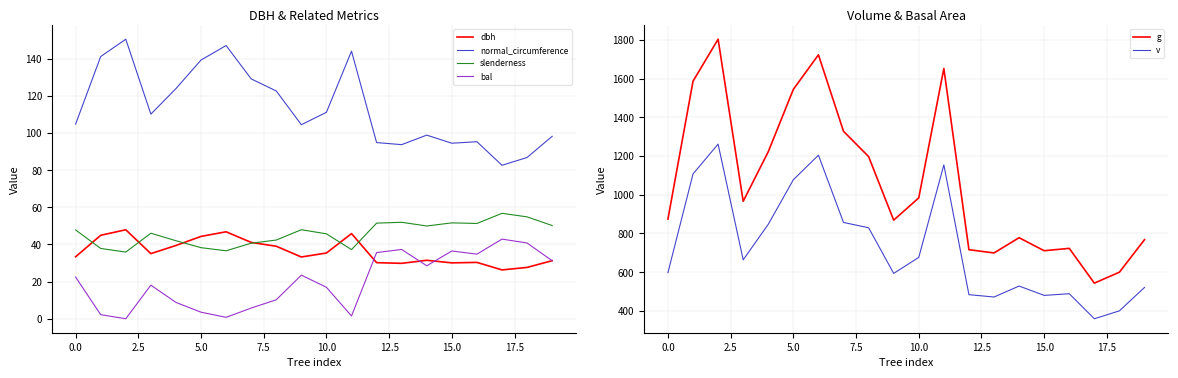

True or false: bal and slenderness intersect in this chart.

False